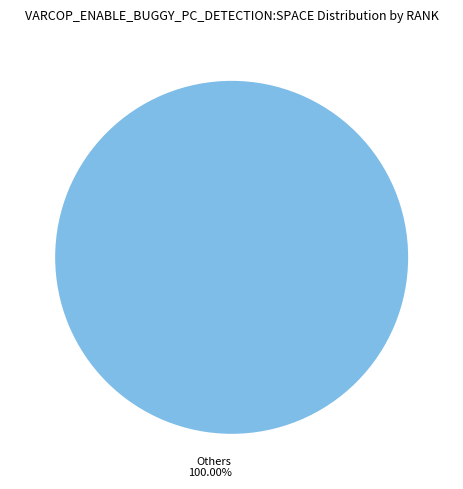

Rank the categories by value from highest to lowest.

Others 100.00%